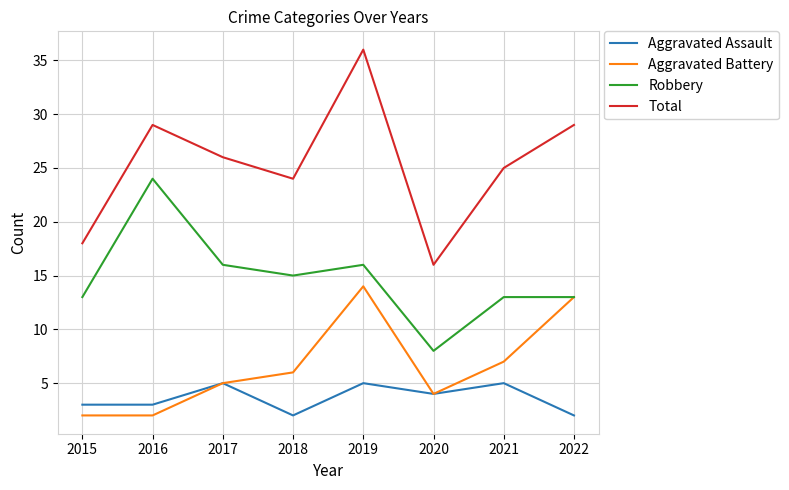

Which series has the largest range (max minus min)?

Total